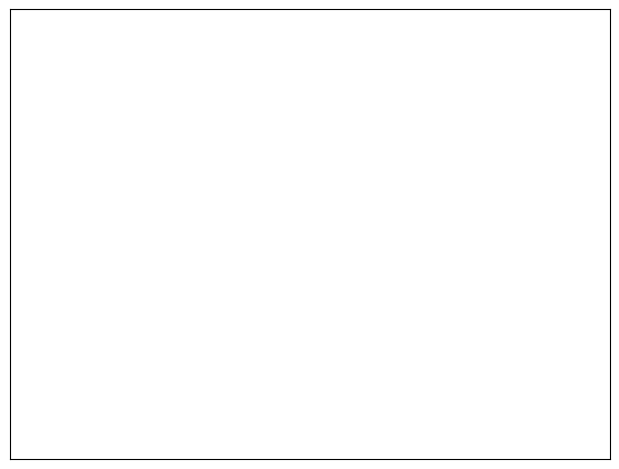

The Aprobado slice represents 9% of the pie. True or false?

False